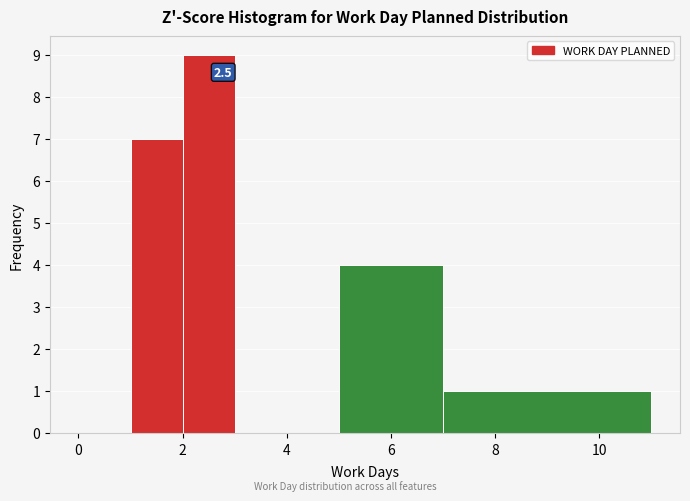

Which range on the x-axis has the tallest bar?

2 to 3